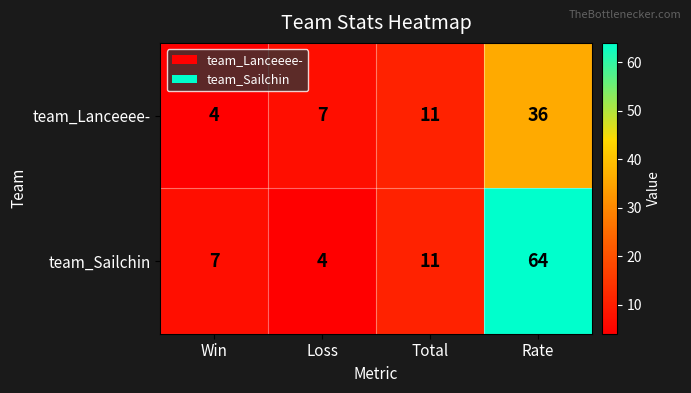

At which label is team_Lanceeee- closest to 20?

Total